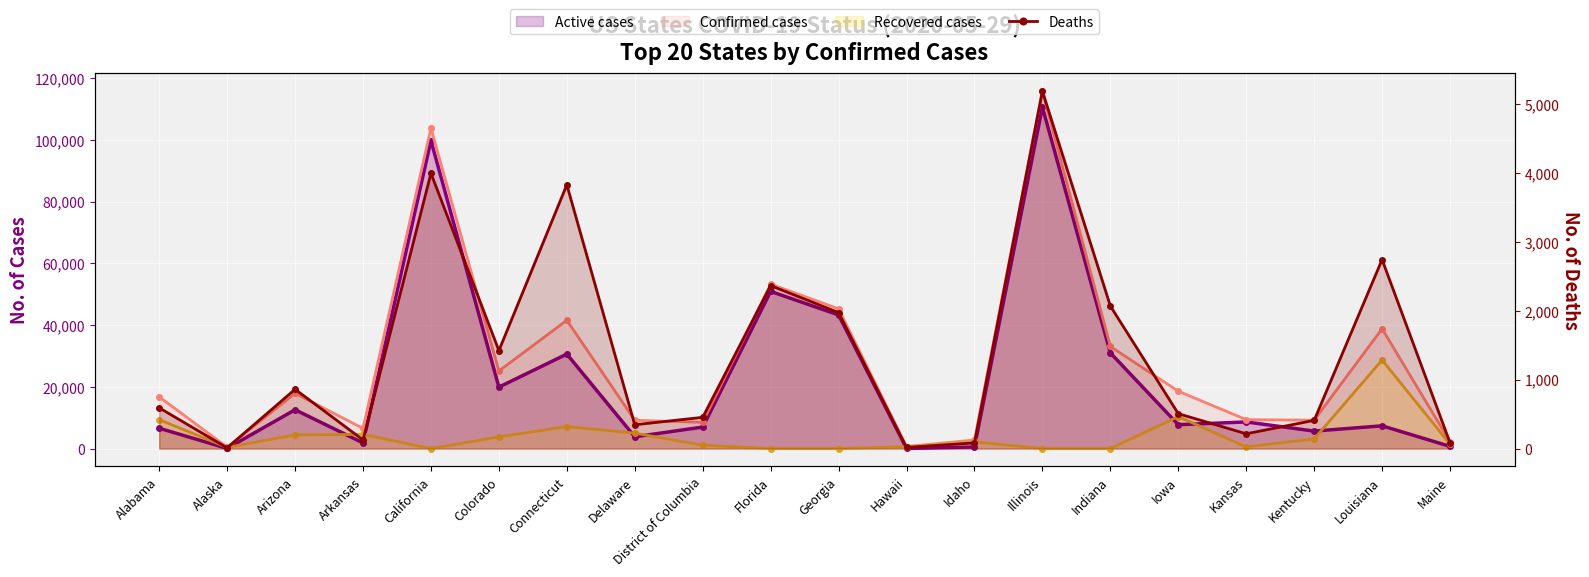

Where is the first local maximum for Deaths?

Arizona